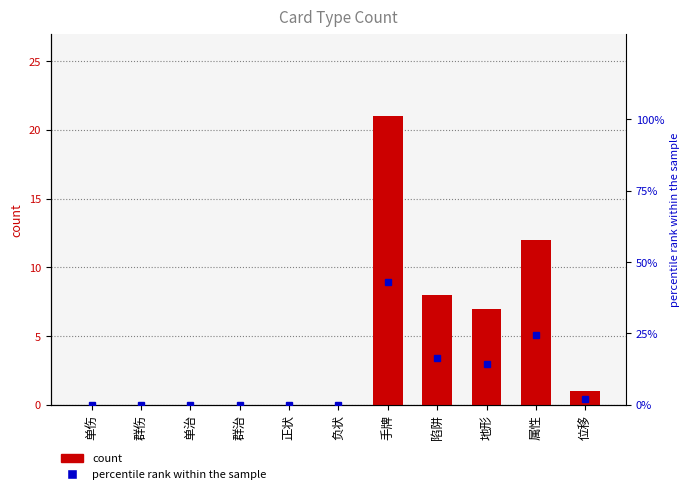

Between 单治 and 负状, which is larger?

单治